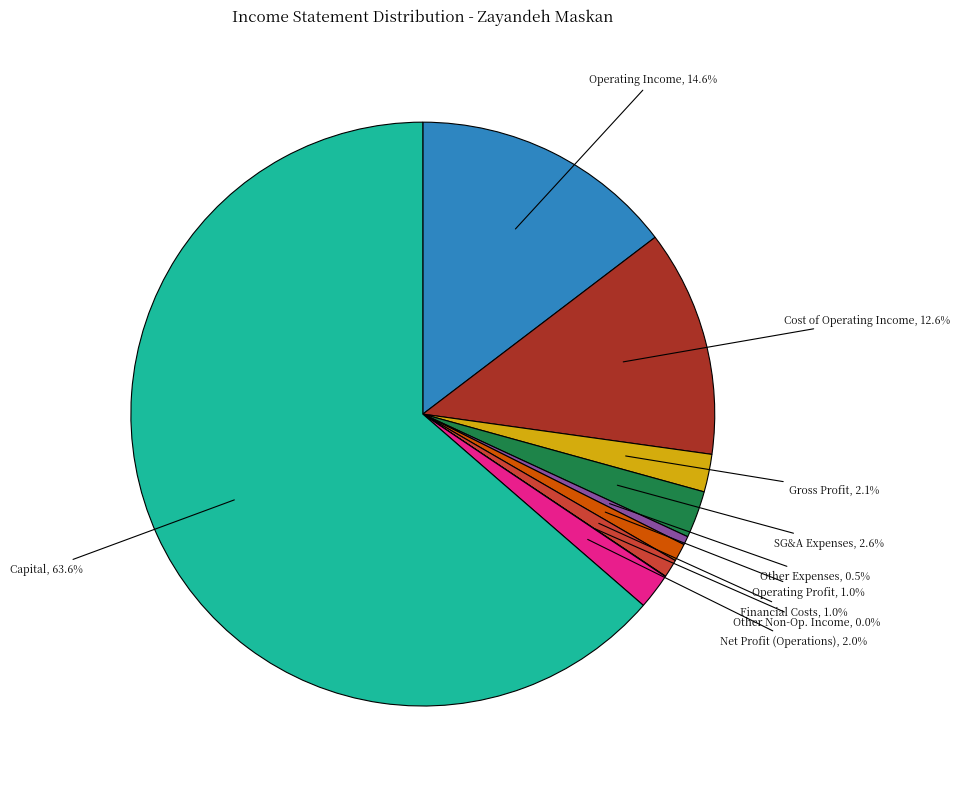

Which slice represents more than half of the pie?

Capital